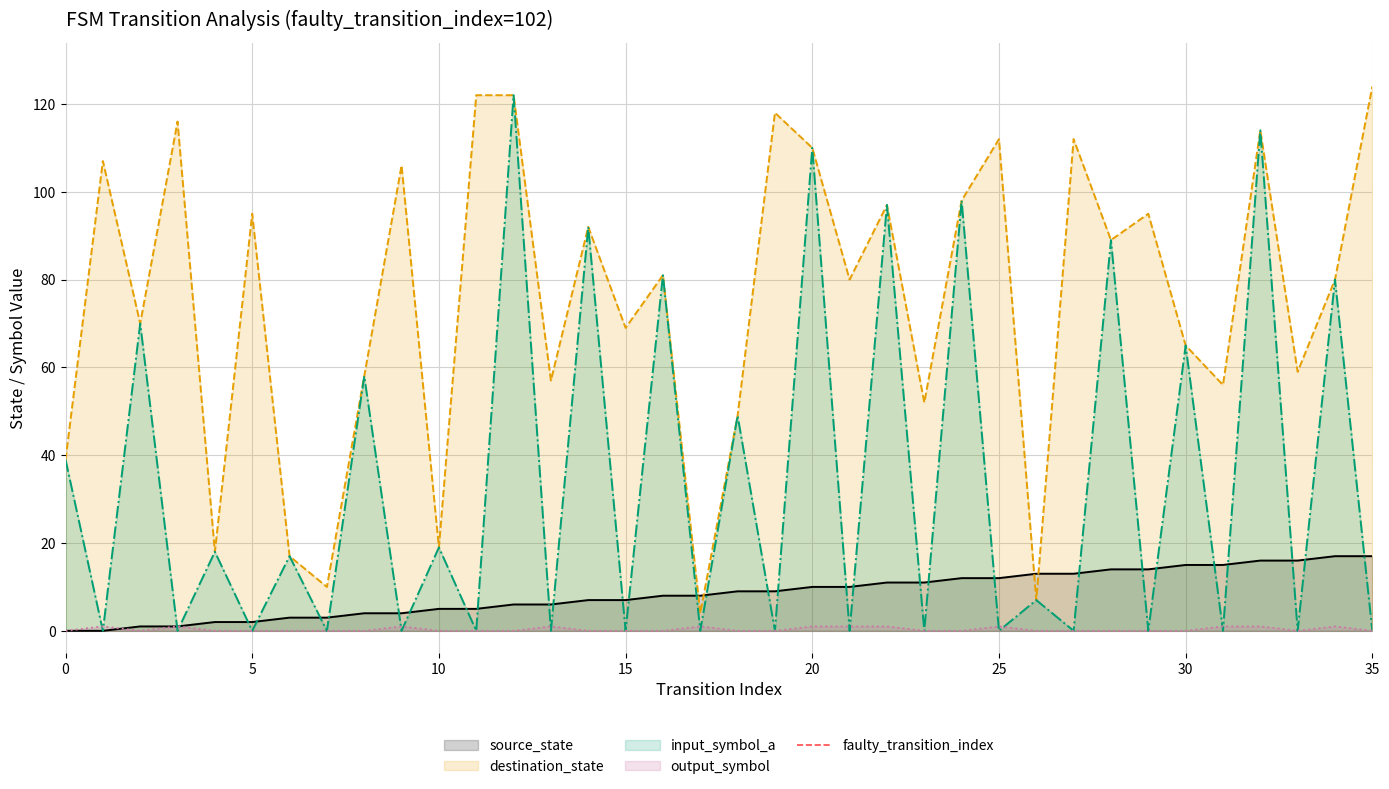

How many values in the source_state series exceed 9?

16